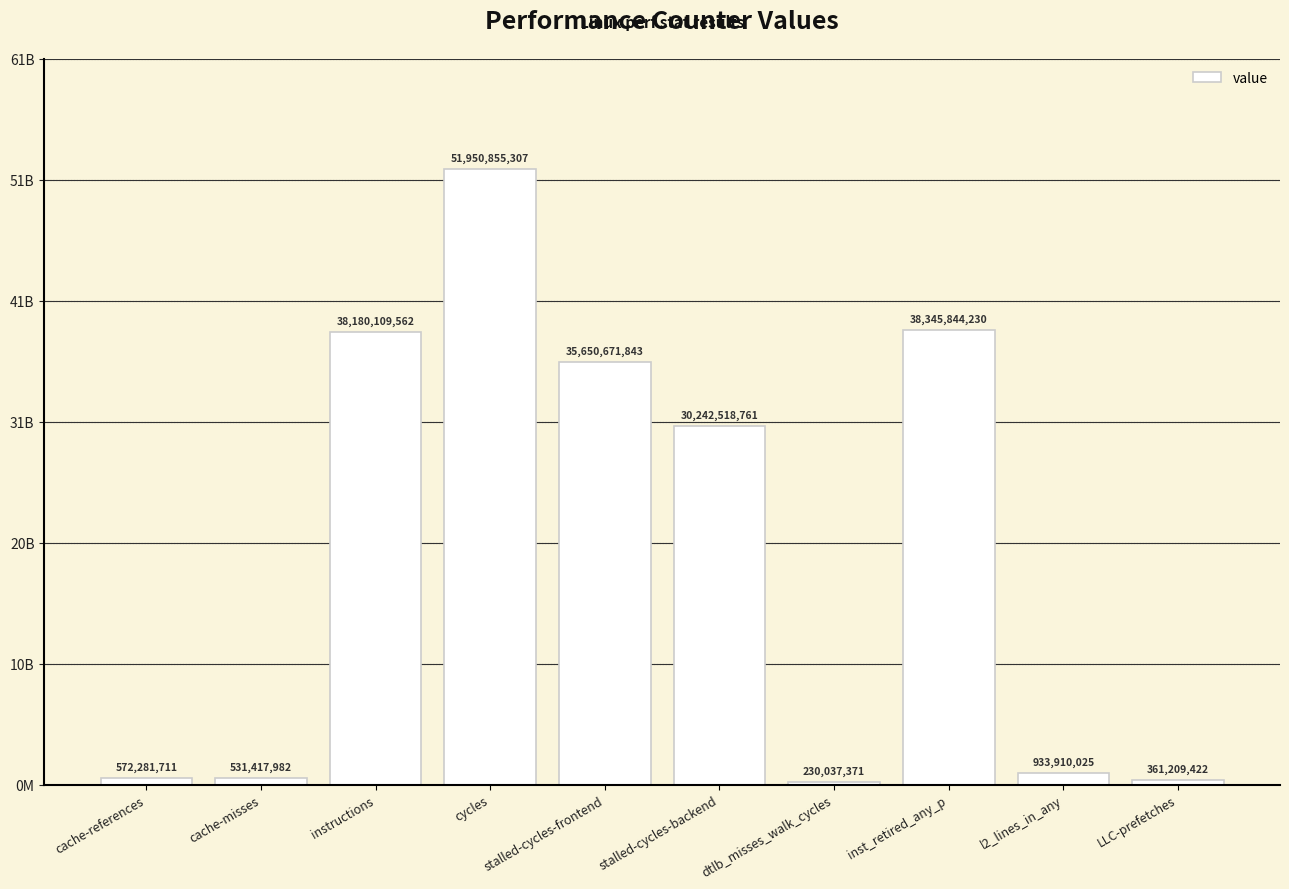

What is the average value?

19699885621